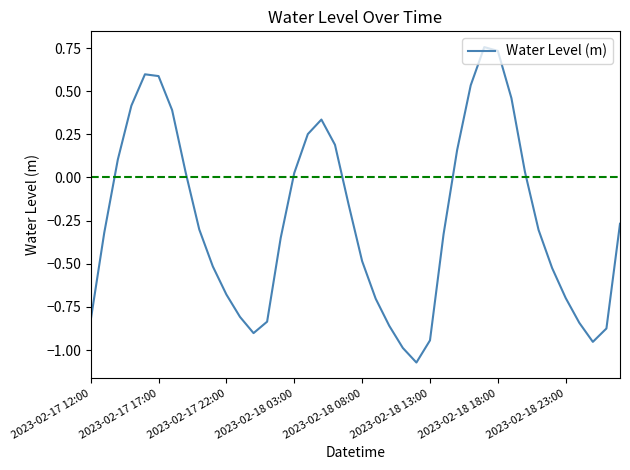

What is the difference between the maximum and minimum values?

1.8